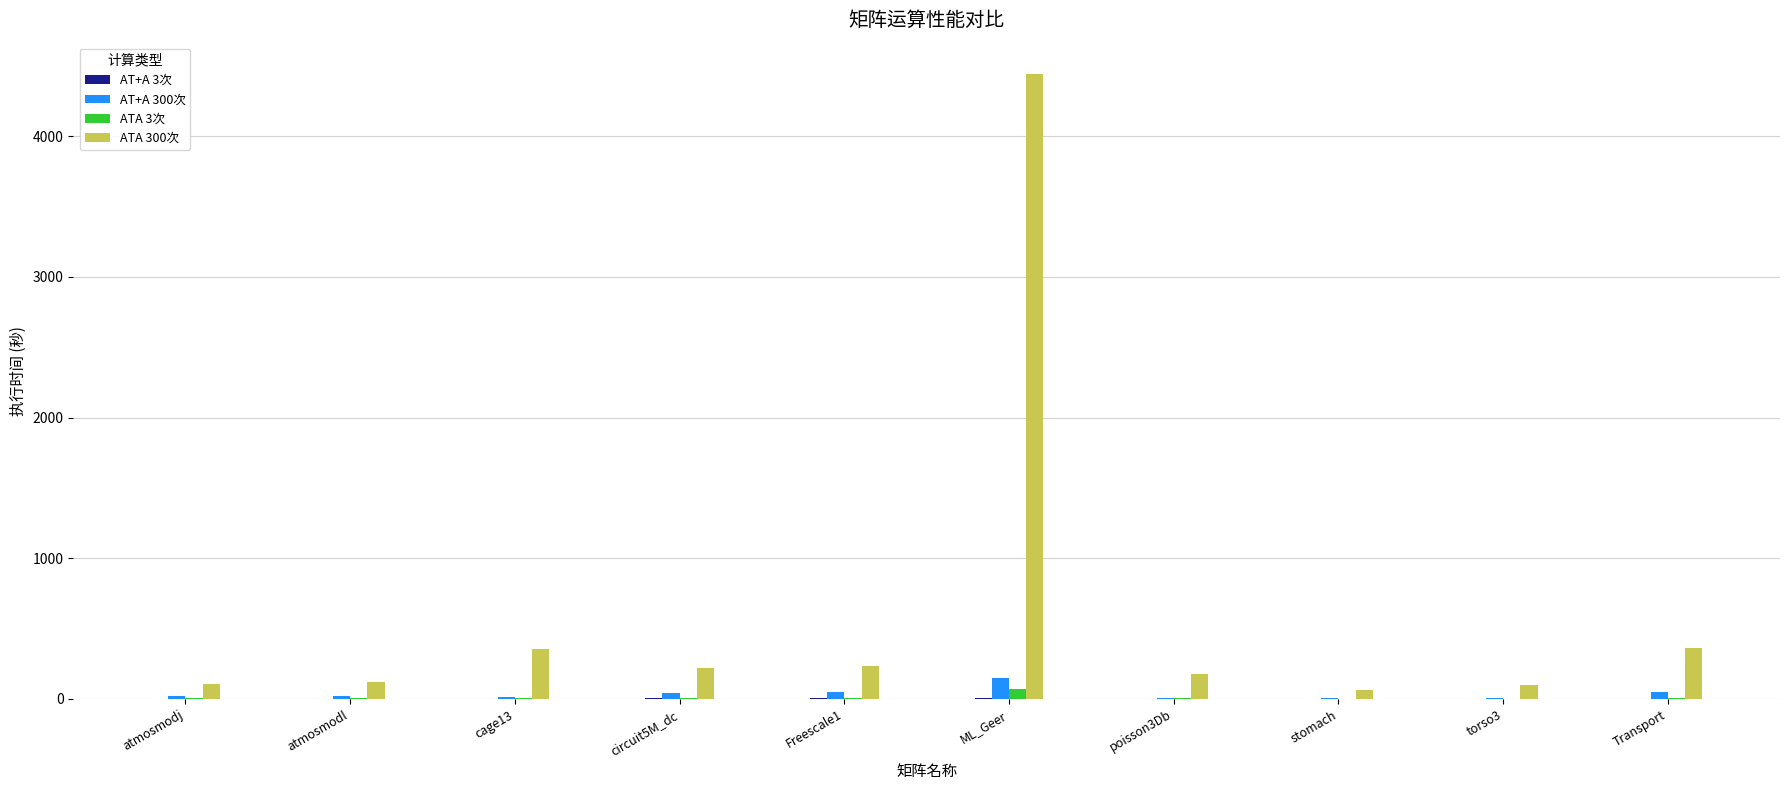

Are the bars grouped side by side (vs. stacked)?

Yes